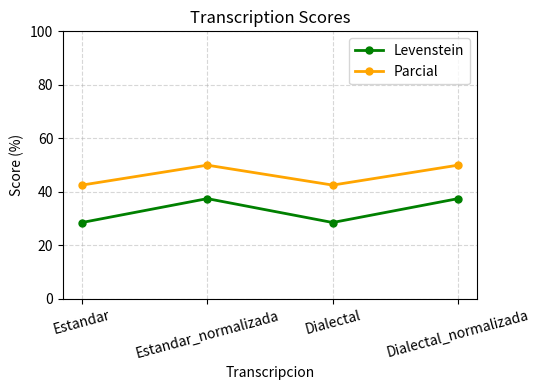

Reading left to right, extract all data points from this chart.

Levenstein: Estandar=28.6	Estandar_normalizada=37.5	Dialectal=28.6	Dialectal_normalizada=37.5
Parcial: Estandar=42.6	Estandar_normalizada=50.0	Dialectal=42.6	Dialectal_normalizada=50.0